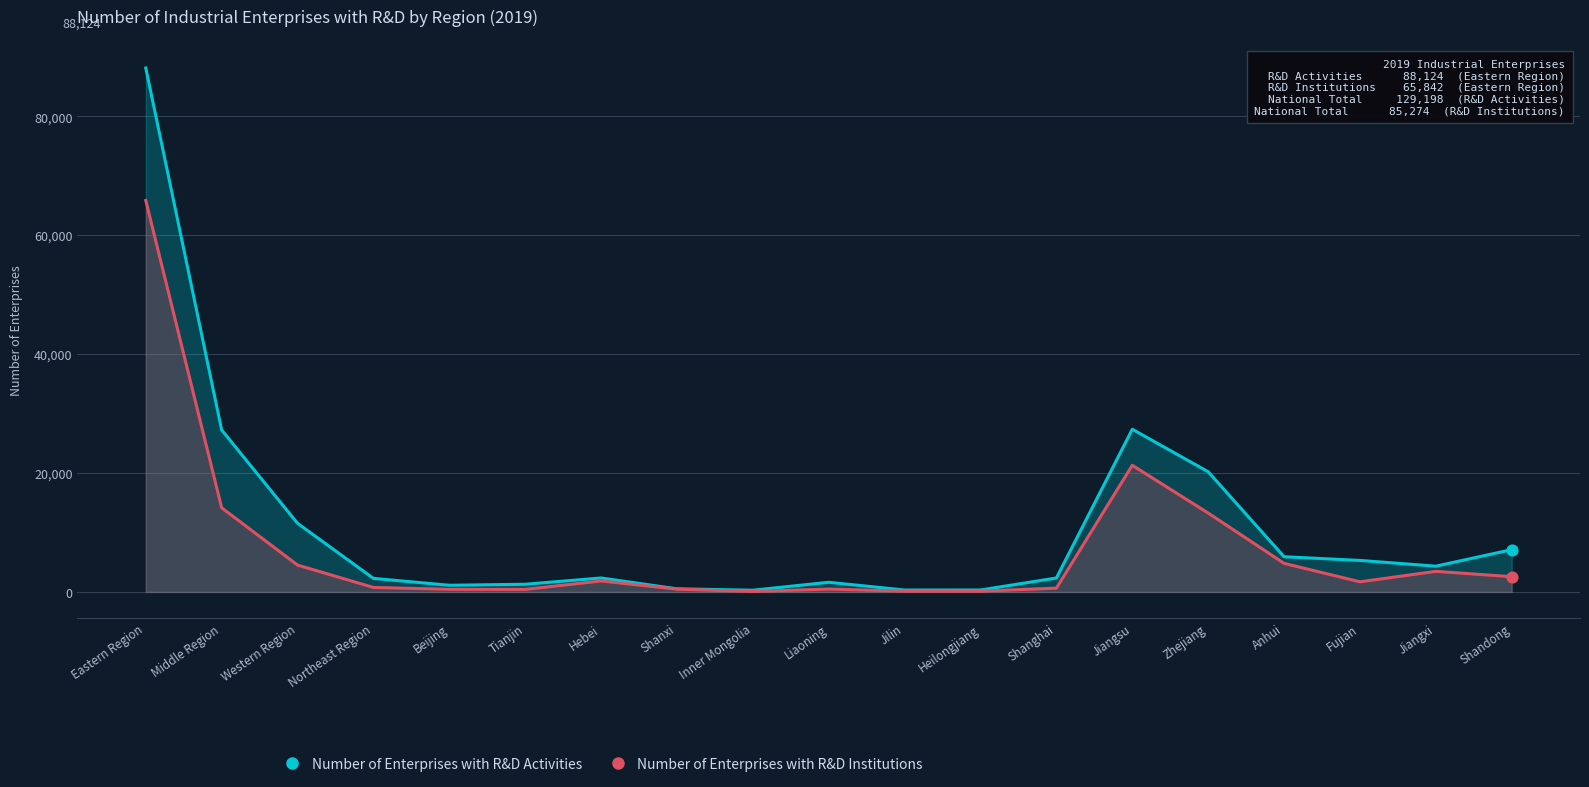

Which series has the largest total across all categories?

Number of Enterprises with R&D Activities